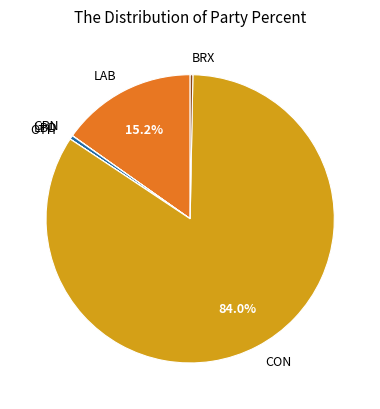

To the nearest percent, what is the difference between the largest and smallest slice percentages?

84%